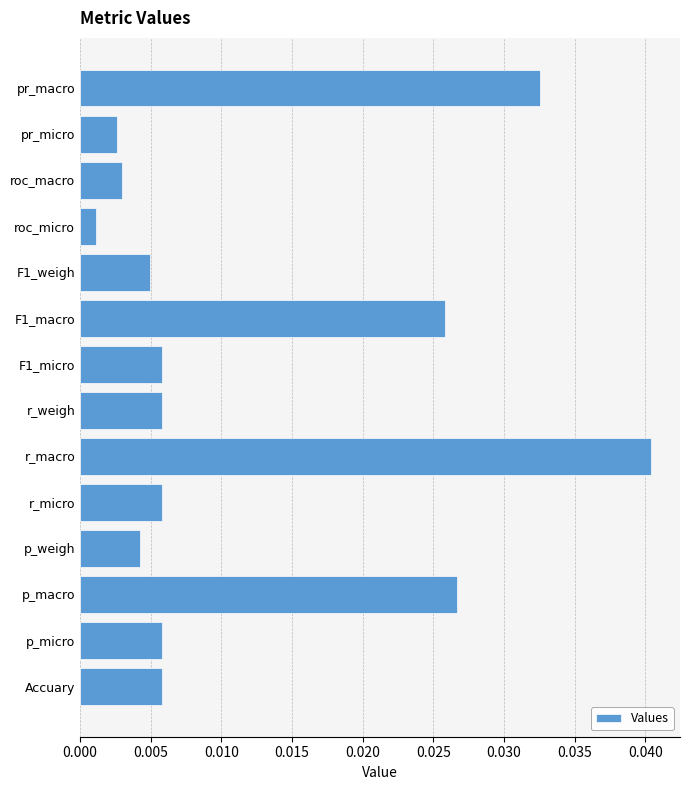

Which has a higher value, pr_macro or Accuary?

pr_macro